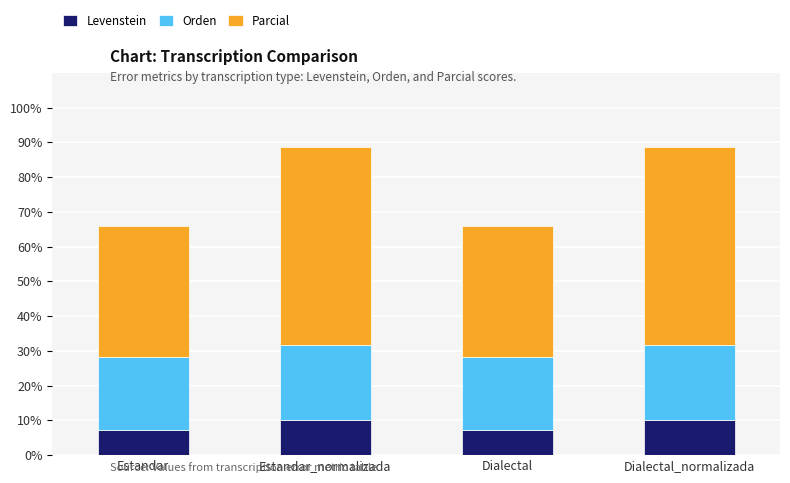

What is the maximum value for Levenstein?

10.0